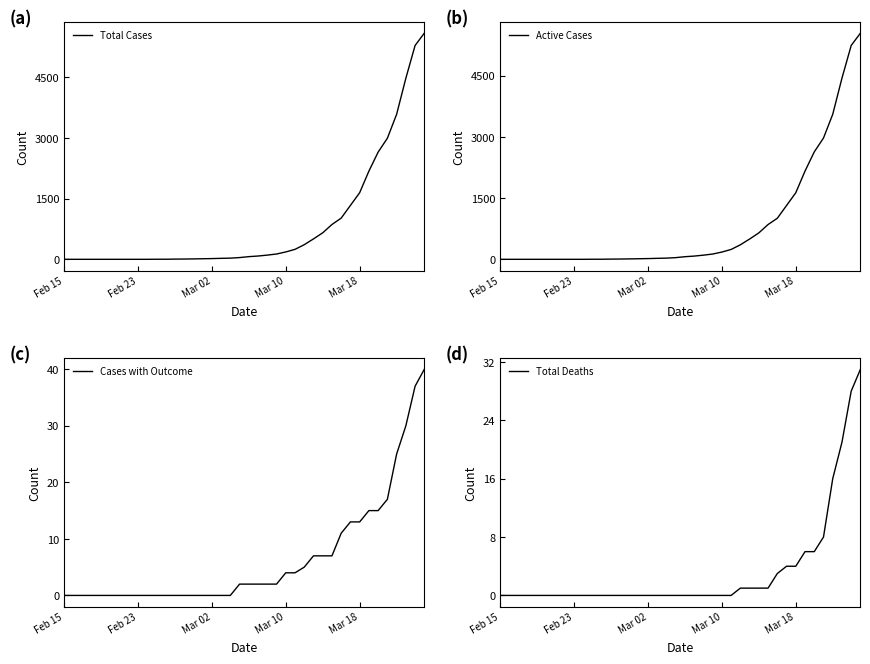

What are all the series names shown in the legend?

Total Cases, Active Cases, Cases with Outcome, Total Deaths